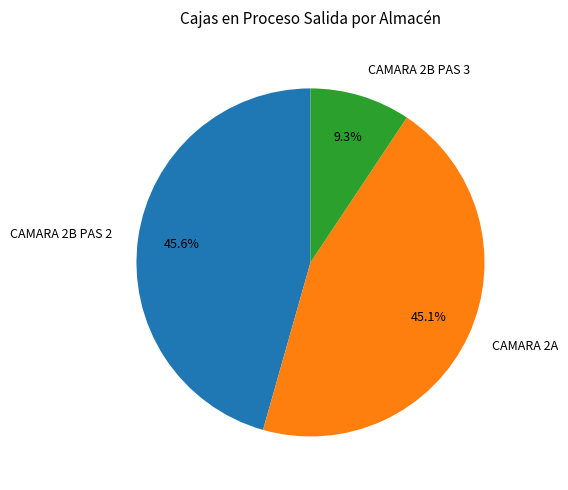

Is there a majority slice in this chart?

No